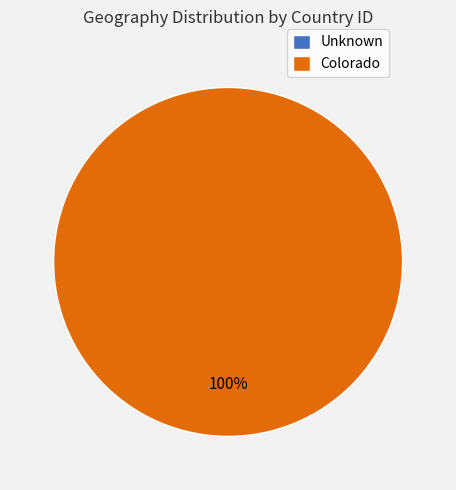

Combined, do Colorado and Unknown account for over 50%?

Yes